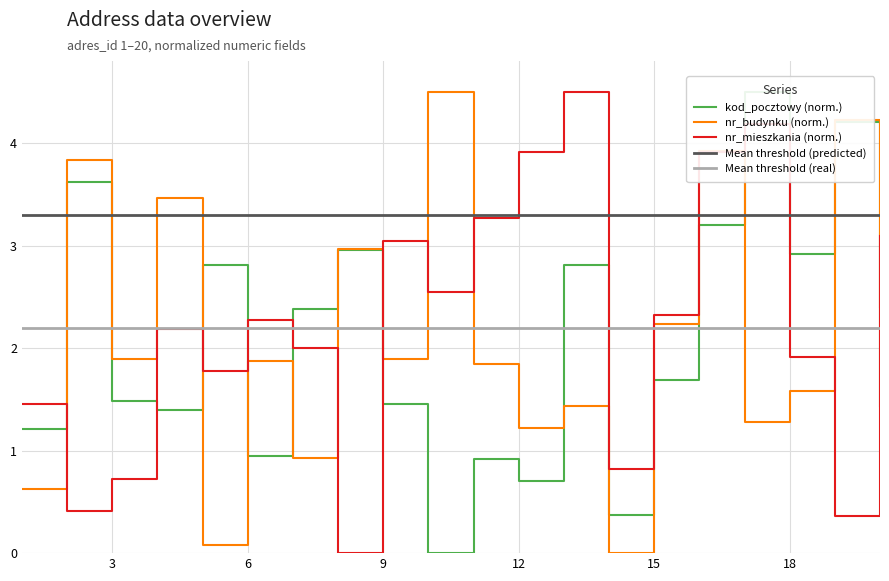

The value of nr_budynku at 16 is 2.6. True or false?

False